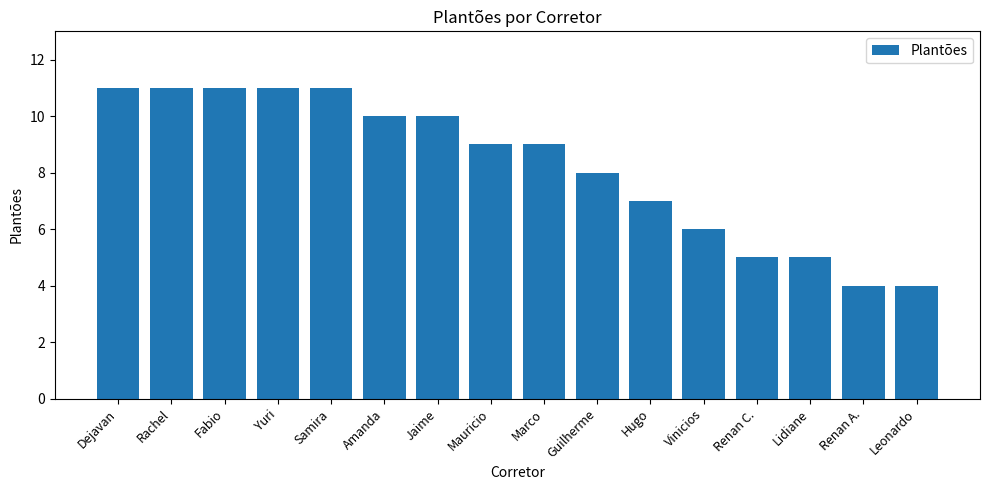

How many series are shown in this chart?

1